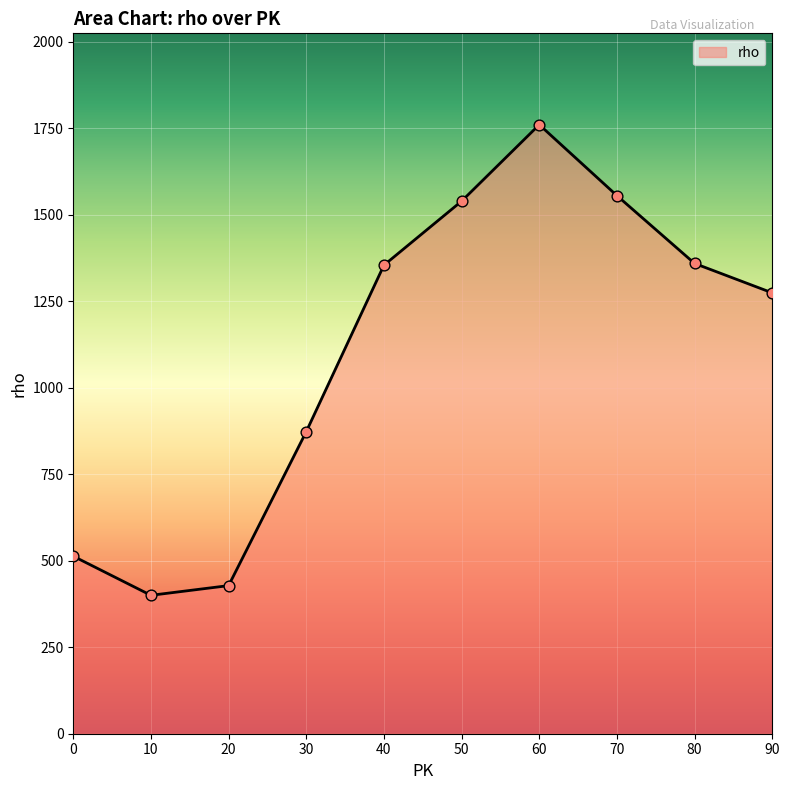

What is the ratio of the value at 0 to the value at 90?

0.4